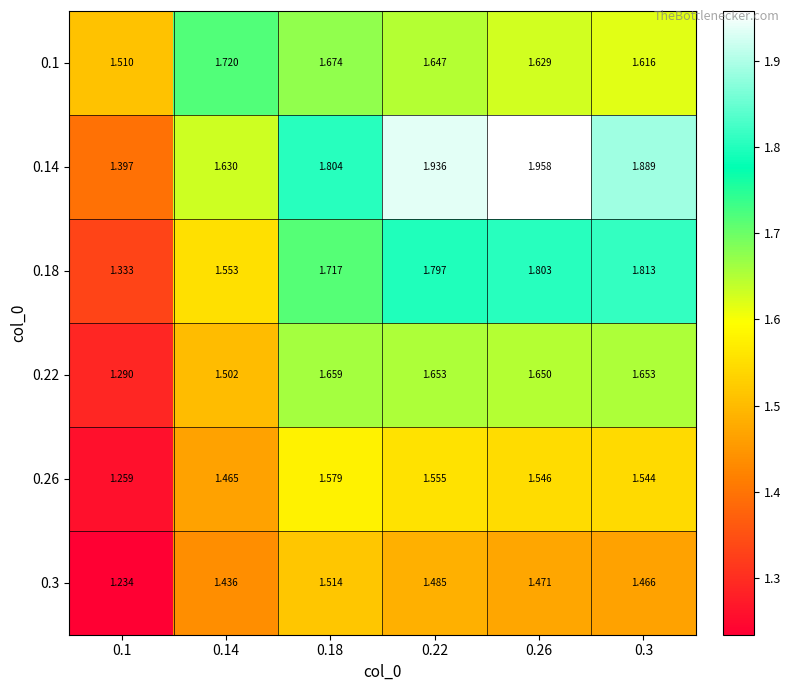

At how many categories does at least one series exceed 1?

6